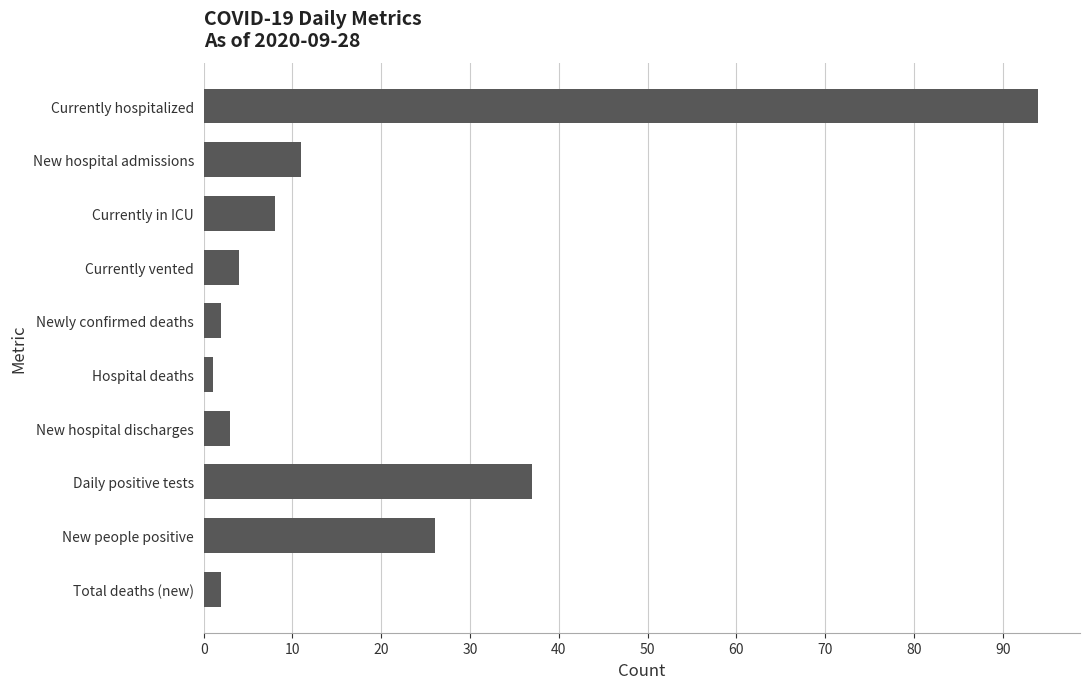

What is the change in value from Currently in ICU to Total deaths (new)?

-6